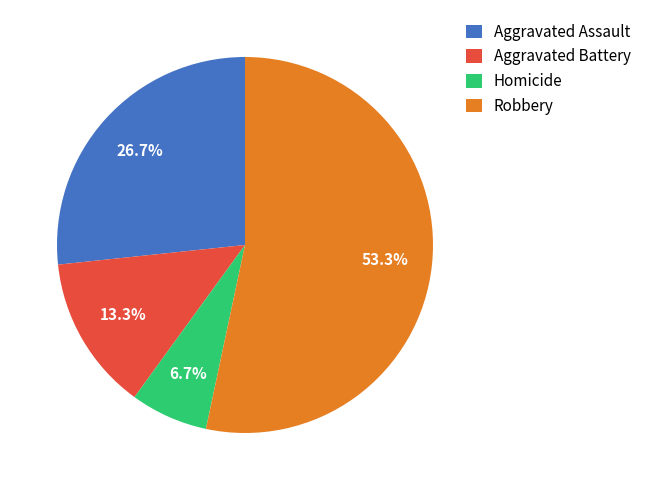

The Aggravated Battery slice represents 26% of the pie. True or false?

False